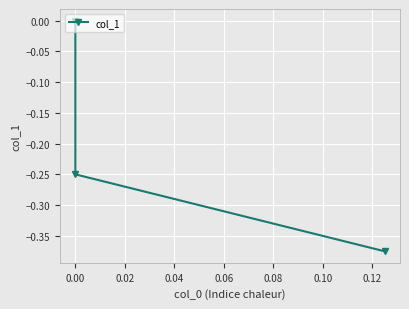

The chart shows a value of -0.5 at −0.02. True or false?

False